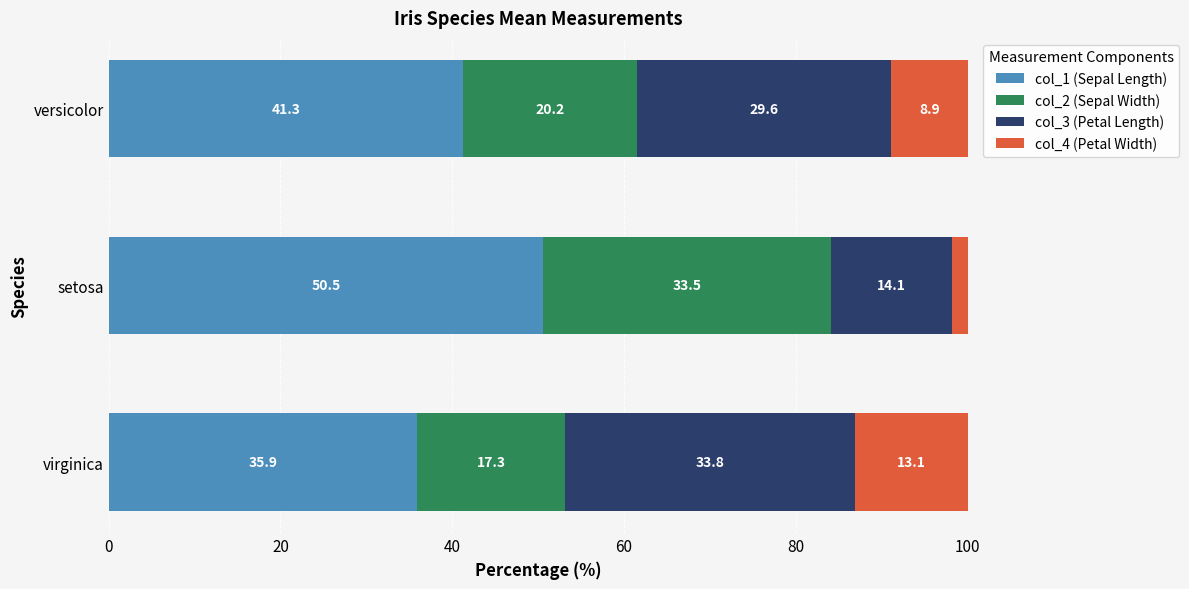

Count the number of data series in this chart.

4